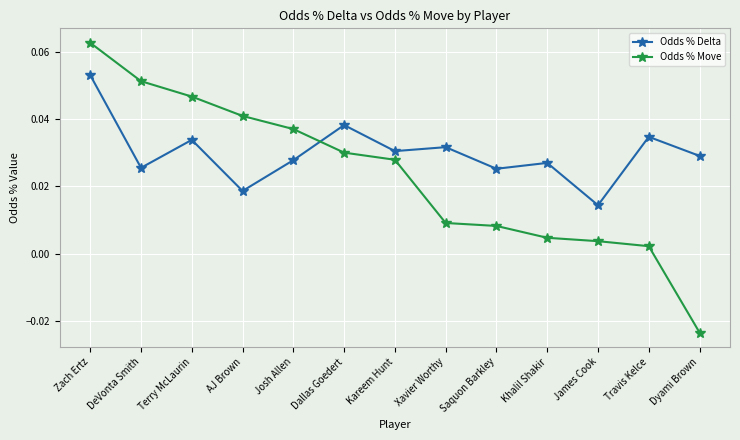

The value of Odds % Delta at Kareem Hunt is 0.1. True or false?

False